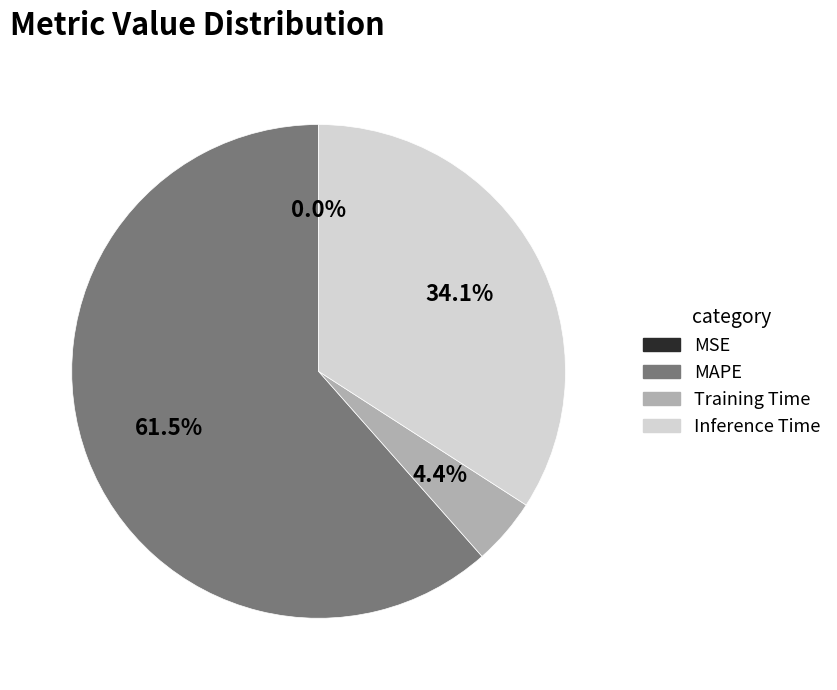

What is the largest slice in the pie chart?

MAPE